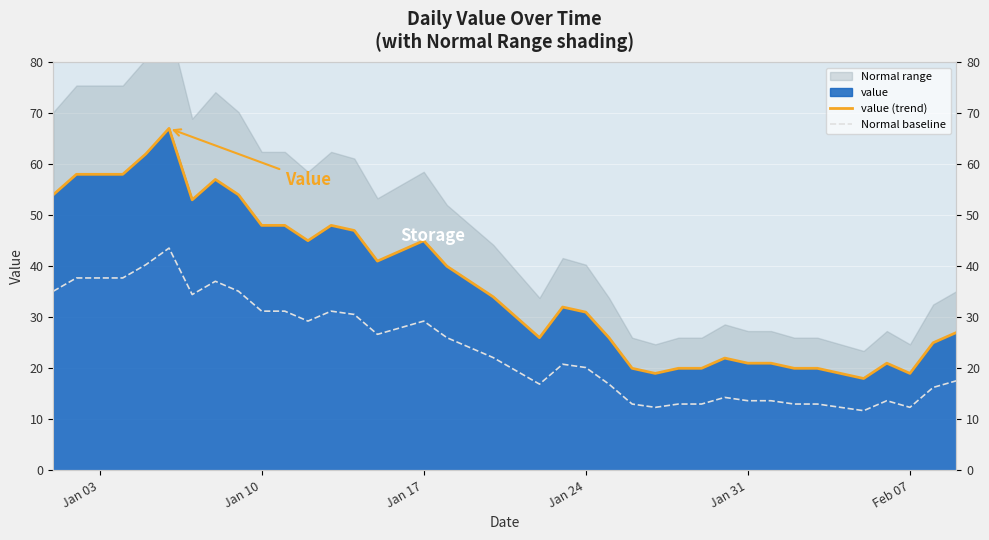

What is the value of the Normal baseline point at the 31st from the left?

13.7